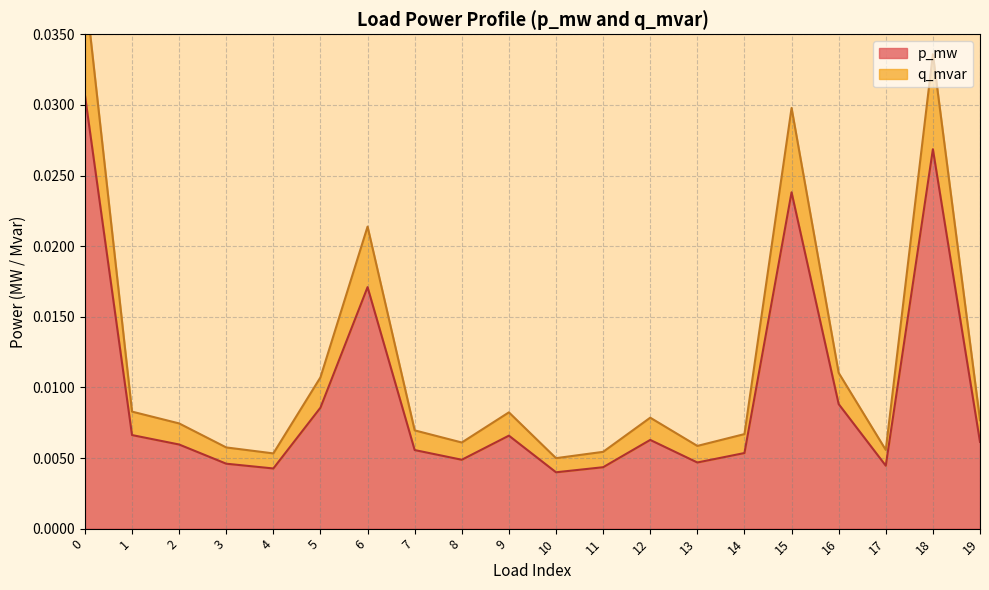

Does the chart display data point markers on the line(s)?

No